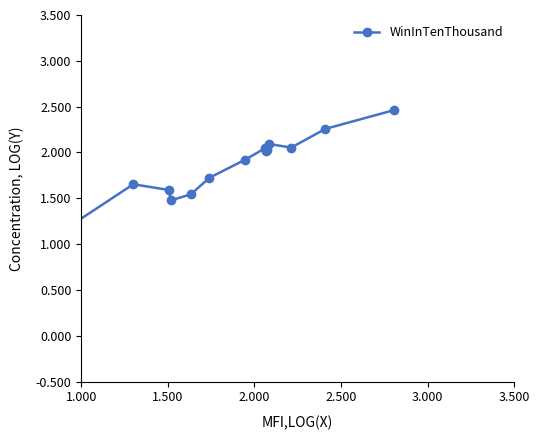

What is the sum of all values?

25.8